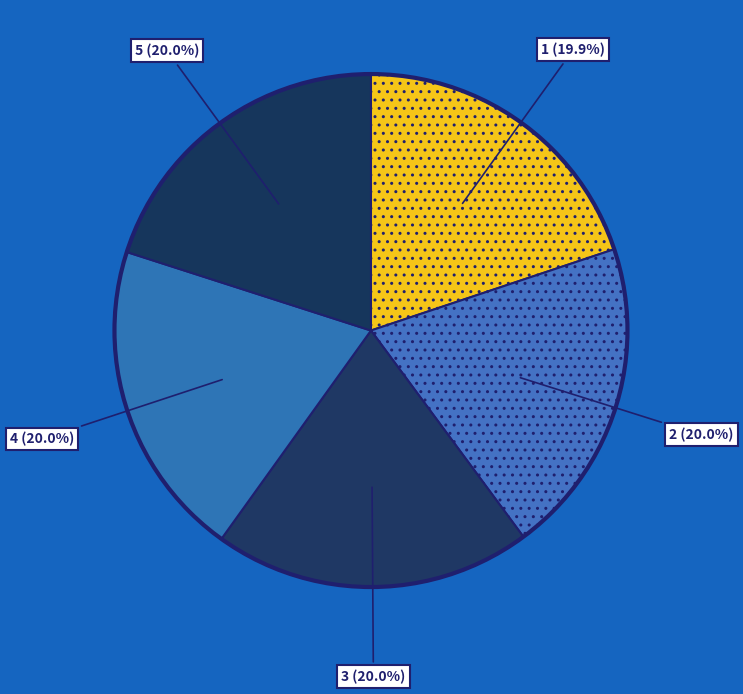

To the nearest percent, what portion does 1 represent?

20%